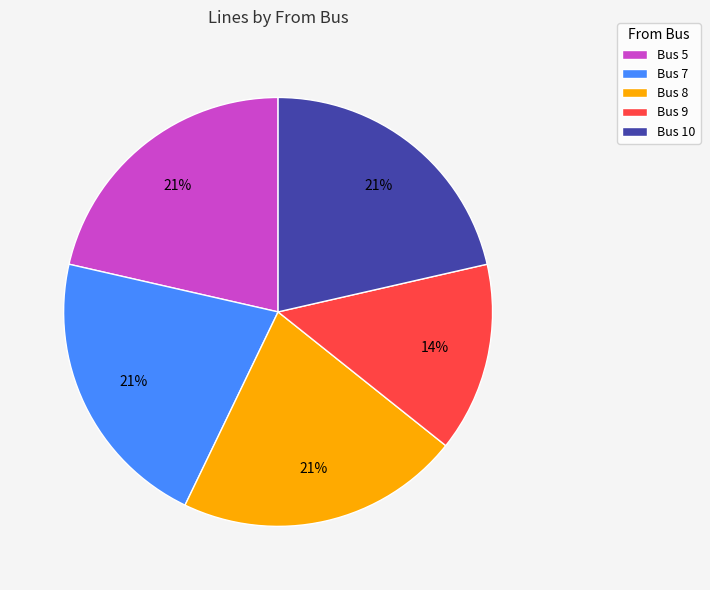

Is there a majority slice in this chart?

No